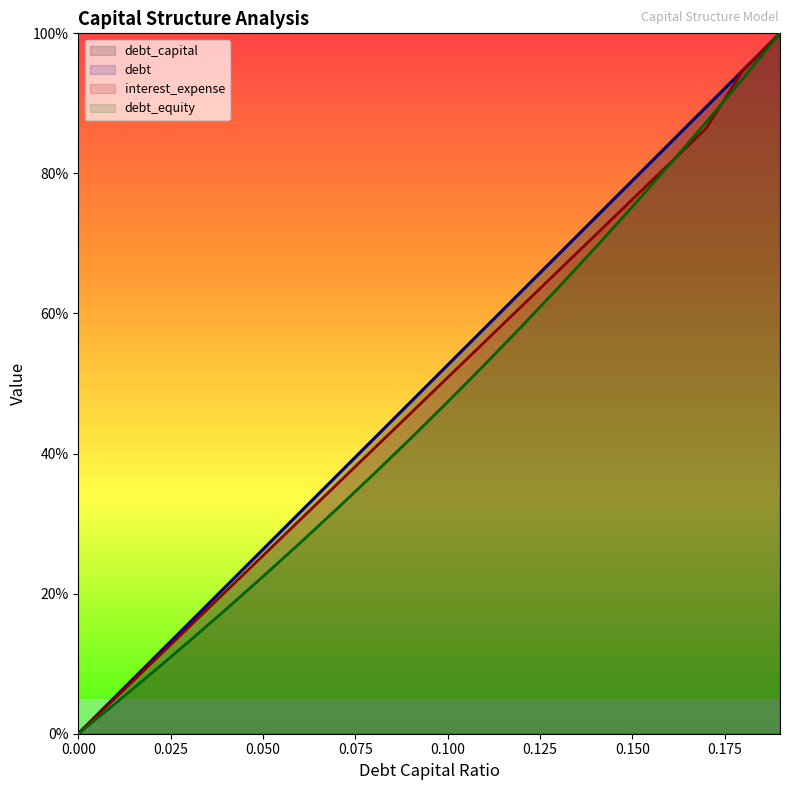

What are all the series names shown in the legend?

debt_capital, debt, interest_expense, debt_equity